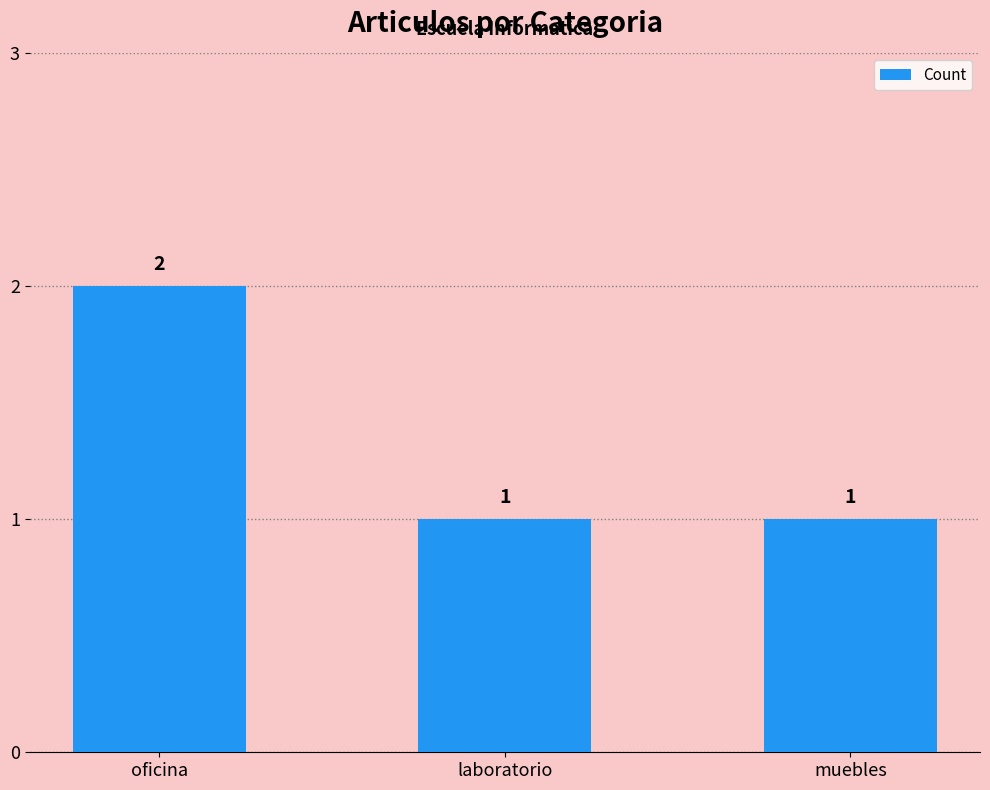

Approximately how many times larger is the value at muebles compared to oficina?

0.5